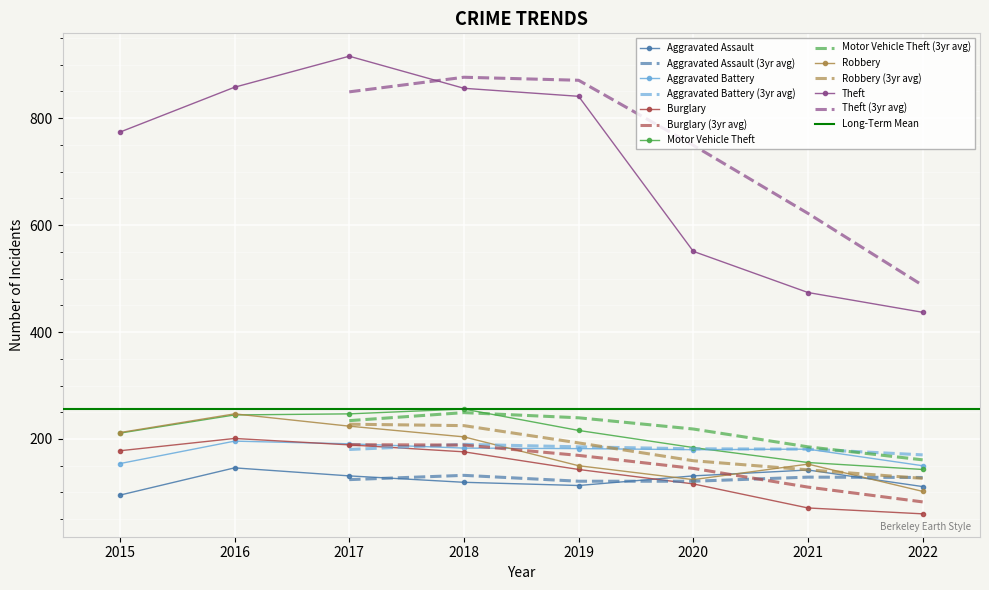

Where is the first local maximum for Robbery?

2016